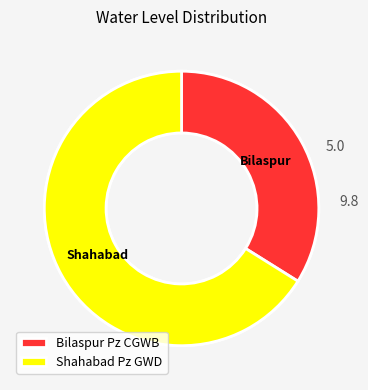

Is there any slice that represents more than half of the pie?

Yes